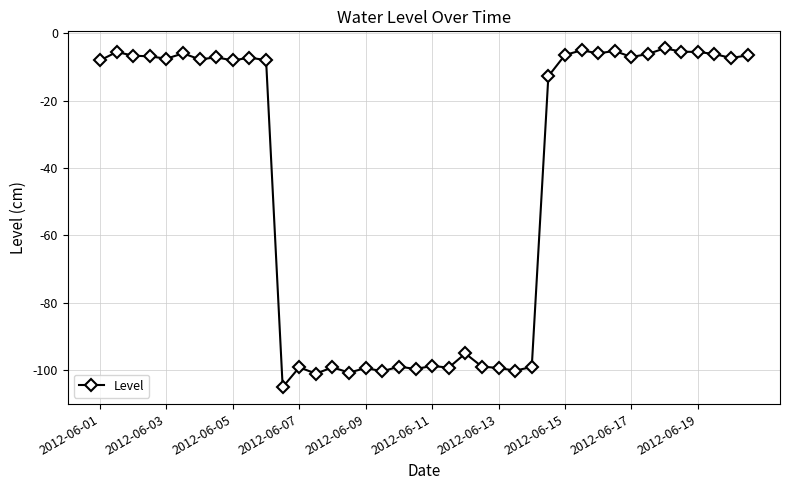

What is the difference between the maximum and minimum values?

100.7